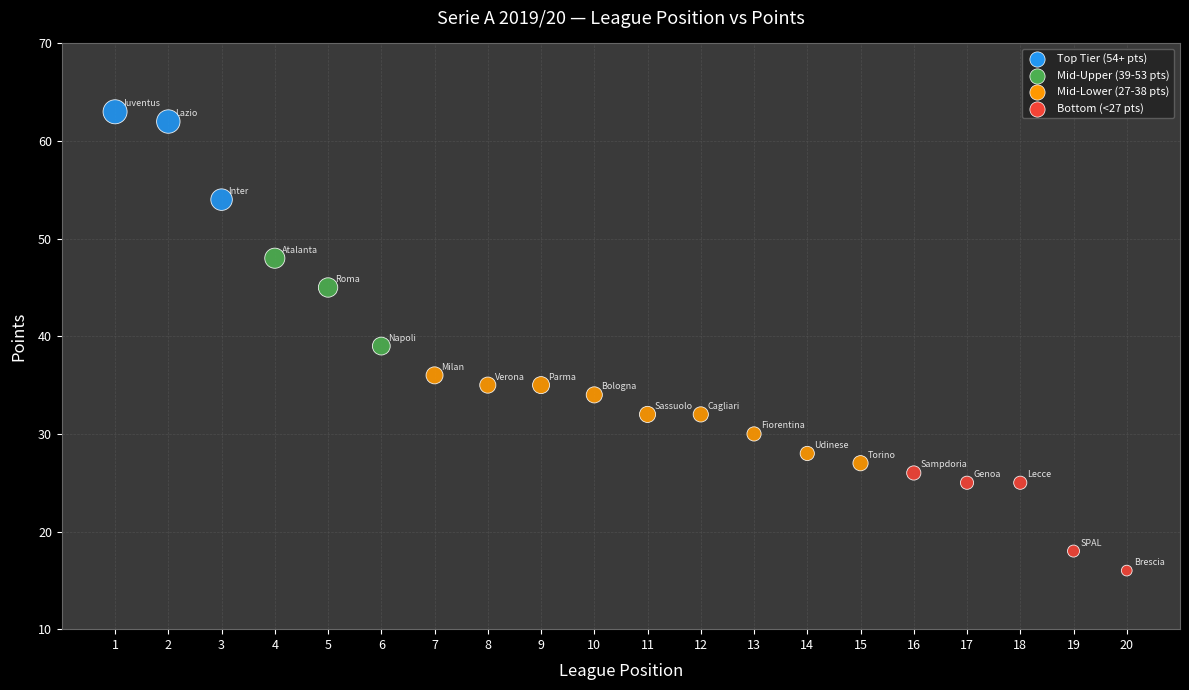

List the coordinates of all points as (Y, X) pairs, reading left to right.

(63, 1)  (62, 2)  (54, 3)  (48, 4)  (45, 5)  (39, 6)  (36, 7)  (35, 8)  (35, 9)  (34, 10)  (32, 11)  (32, 12)  (30, 13)  (28, 14)  (27, 15)  (26, 16)  (25, 17)  (25, 18)  (18, 19)  (16, 20)